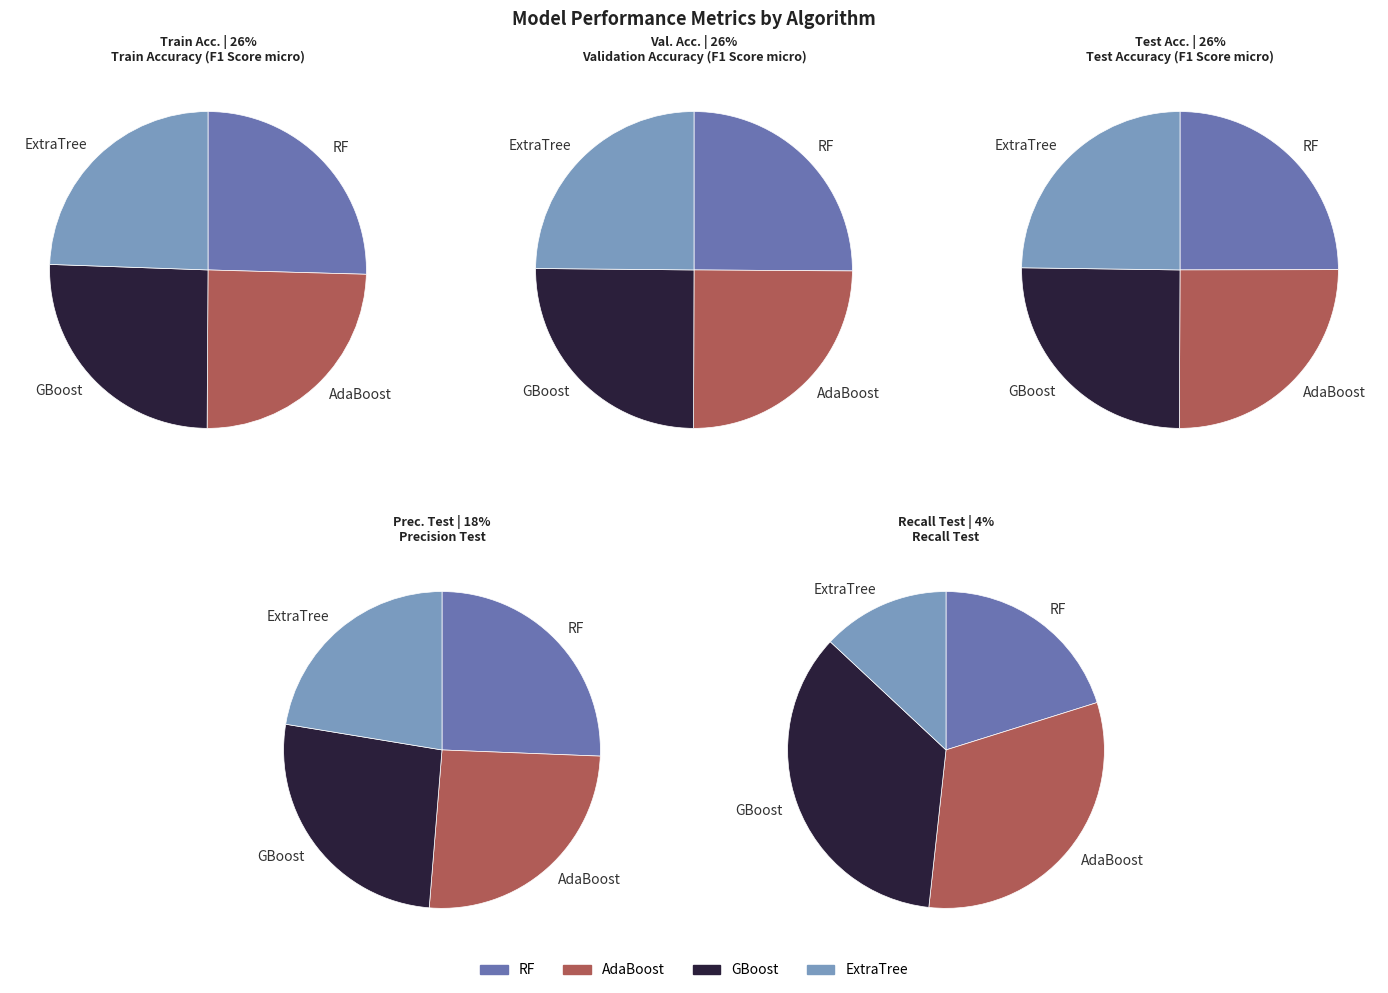

At Train Accuracy (F1 Score micro), list the series in order from largest to smallest.

GBoost, RF, AdaBoost, ExtraTree